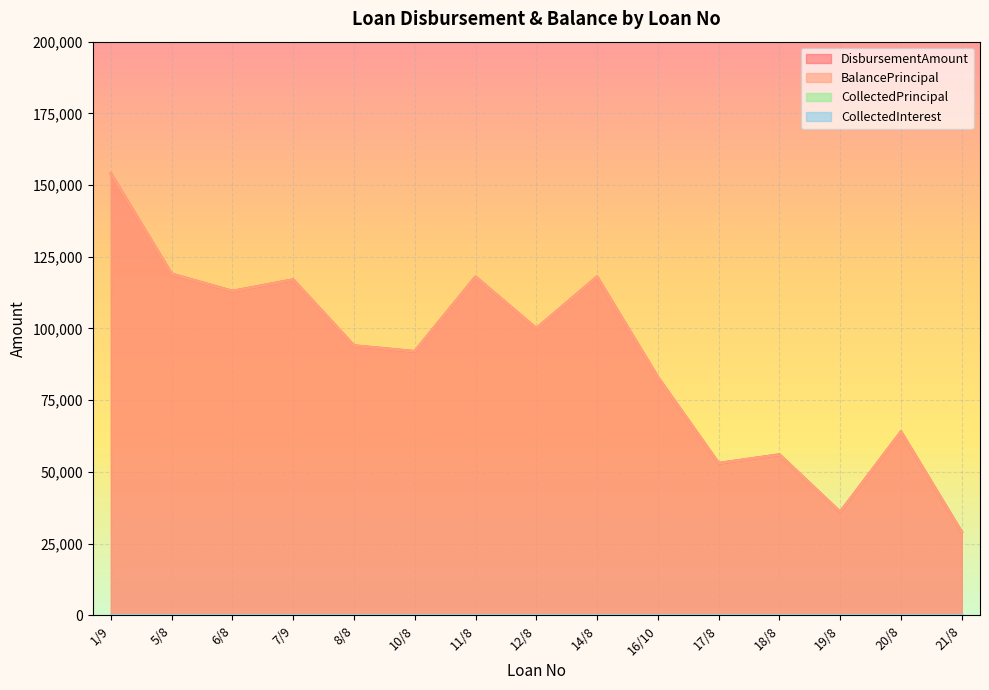

What is the value of the DisbursementAmount point at the 14th from the left?

64000